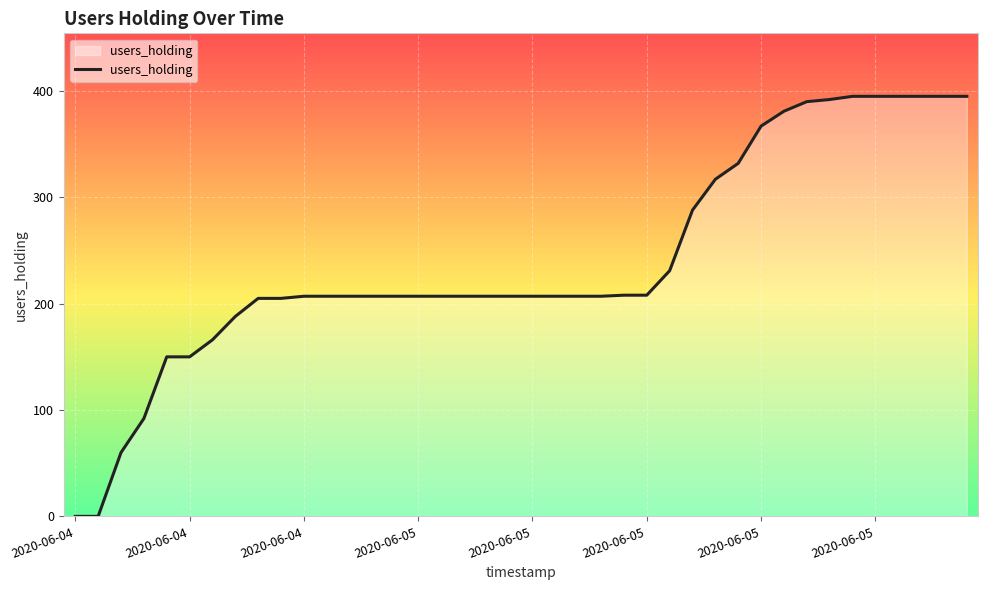

What is the greatest value displayed?

395